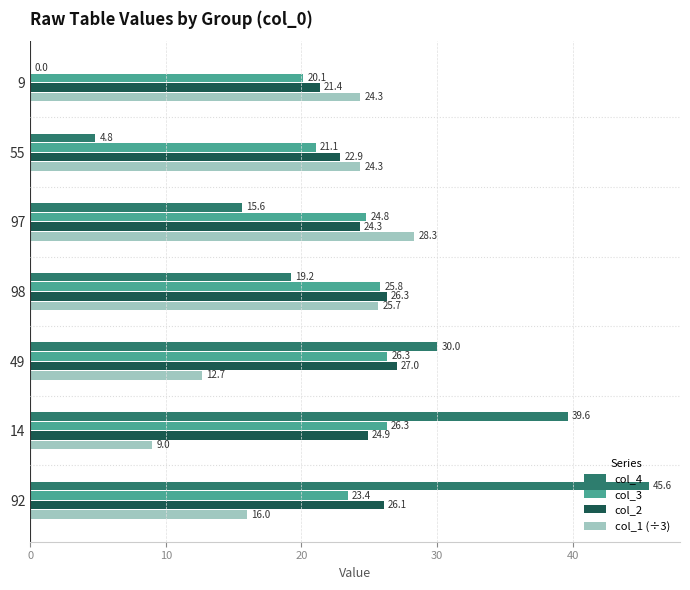

The col_4 series shows 15.6 at 97. True or false?

True